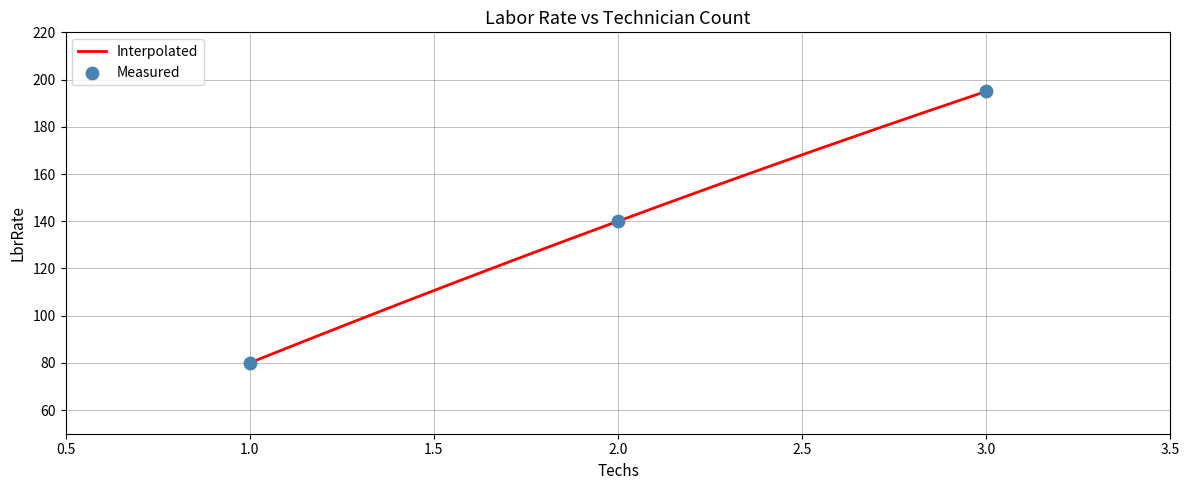

Which has a higher value, 2 or 3?

3